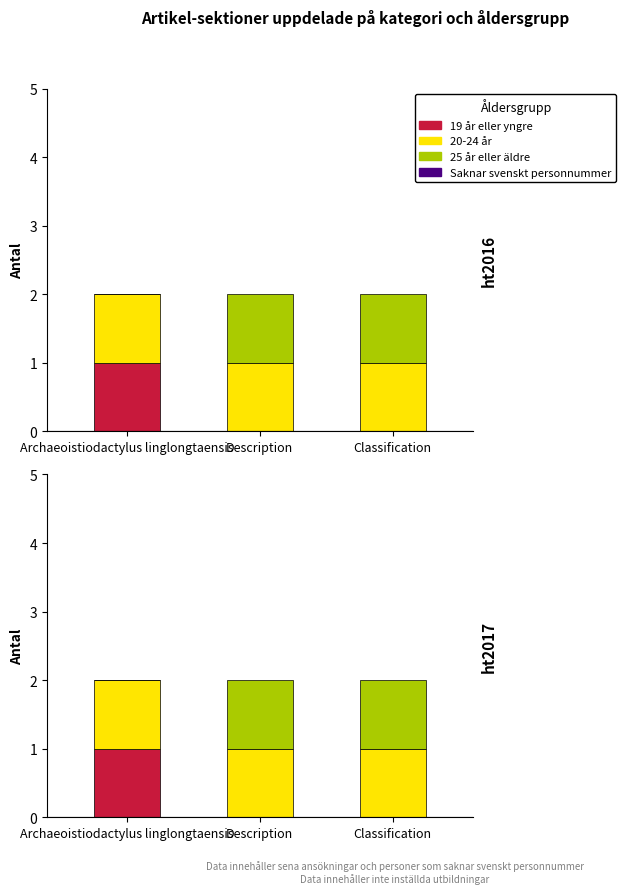

How many bars are there in each group?

3